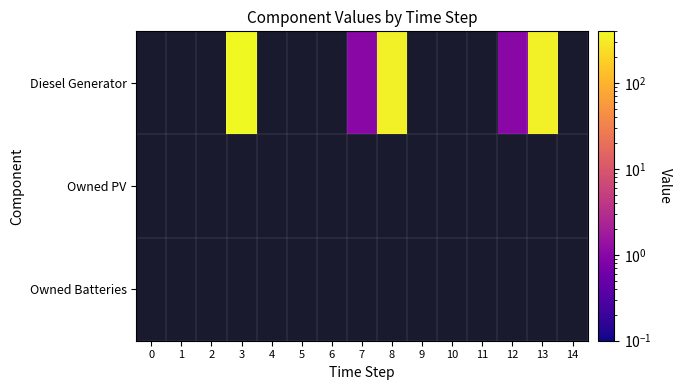

How many categories are shown in the chart?

15